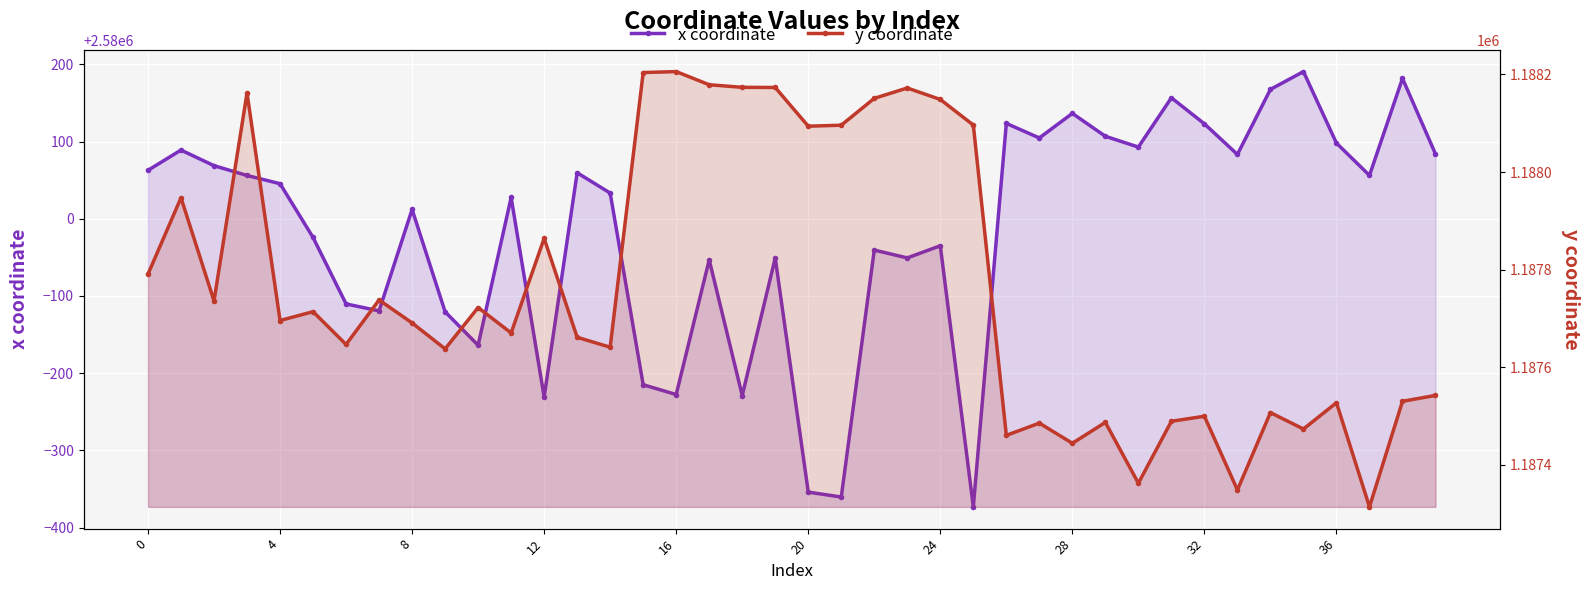

What is the label of the 4th point from the left?

12